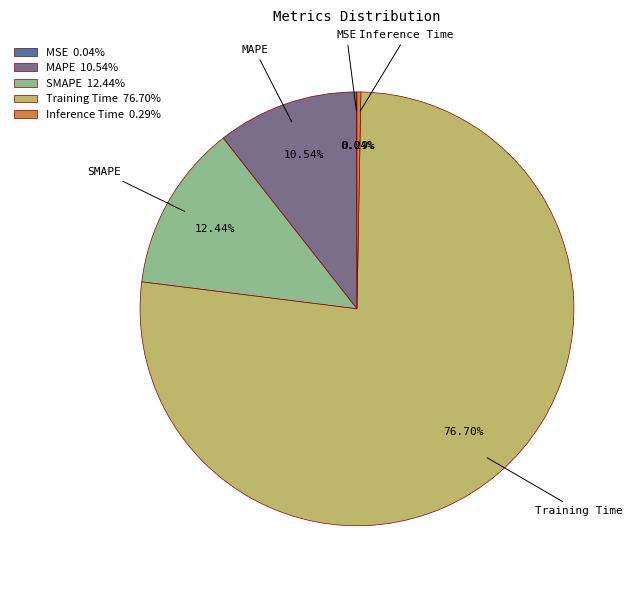

Does Training Time account for over 50% of the chart?

Yes